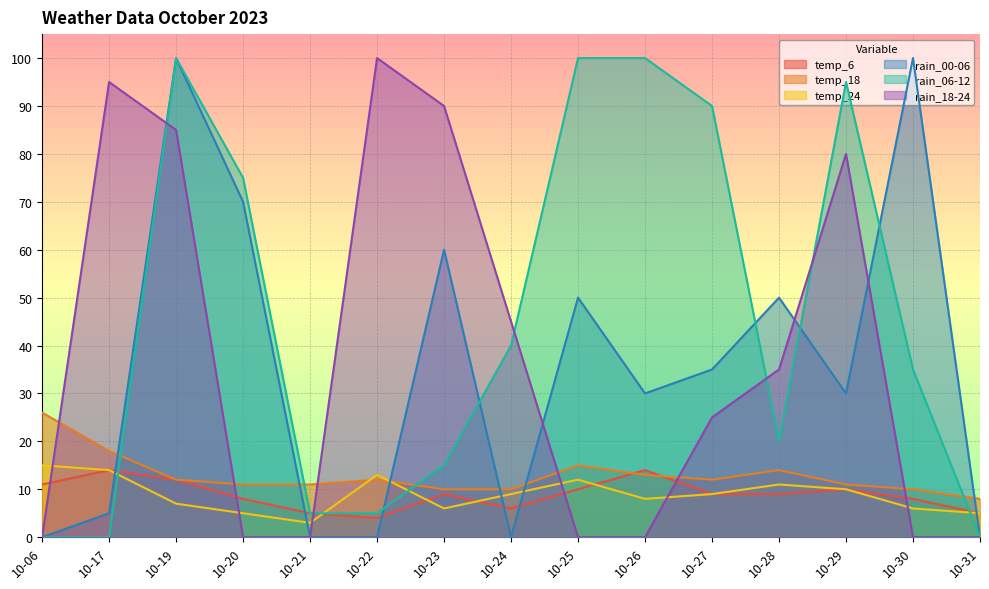

At which category is the sum across all series the highest?

10-19